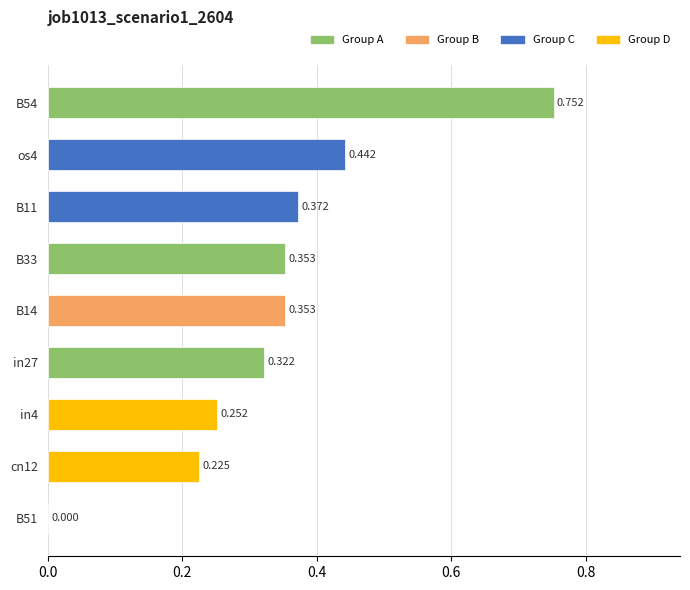

Rank the categories by value from highest to lowest.

B54, os4, B11, B14, B33, in27, in4, cn12, B51